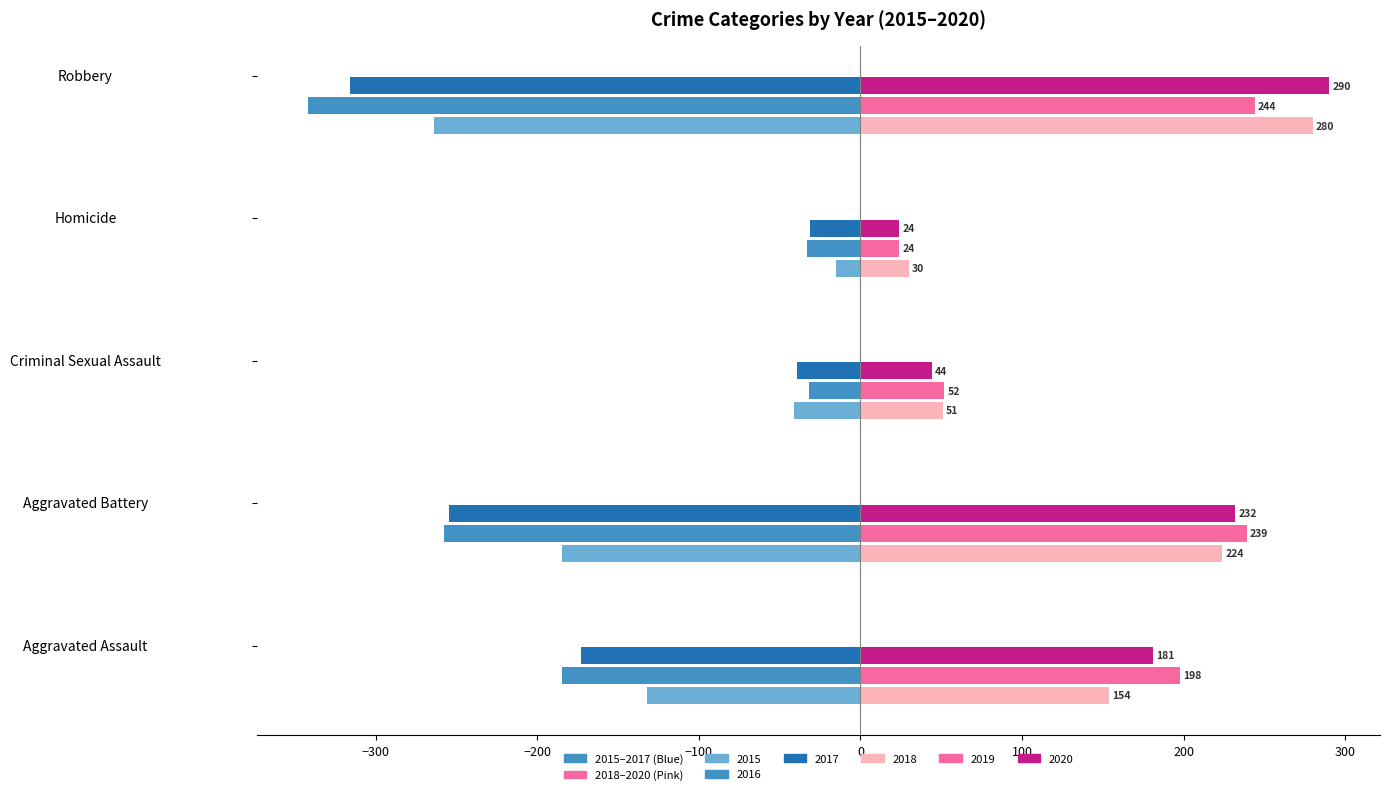

What is the sum of the 2015 values at Aggravated Assault and Robbery?

-396